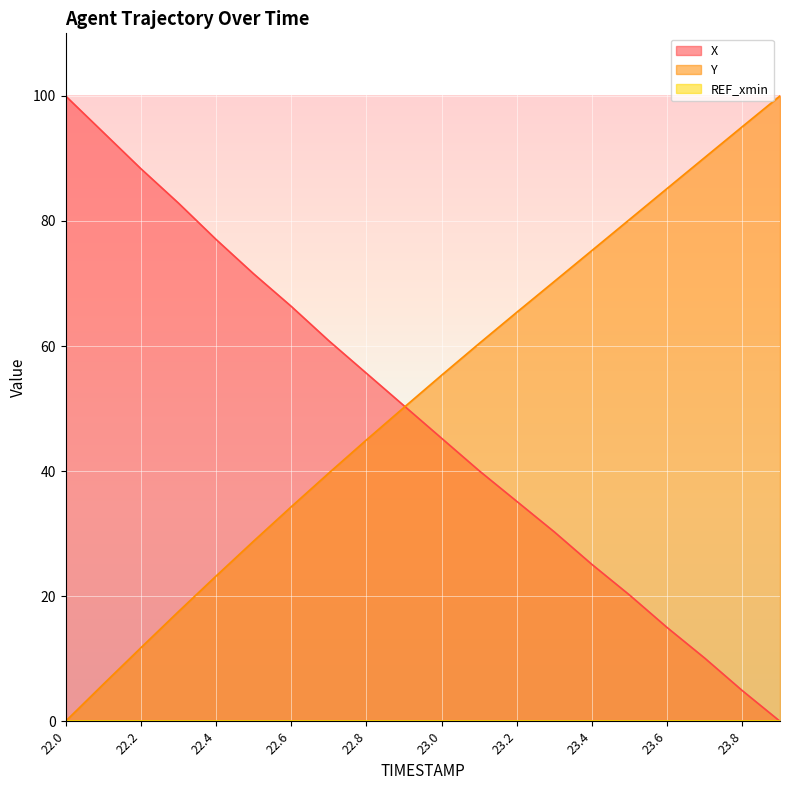

Which series has the largest total across all categories?

Y